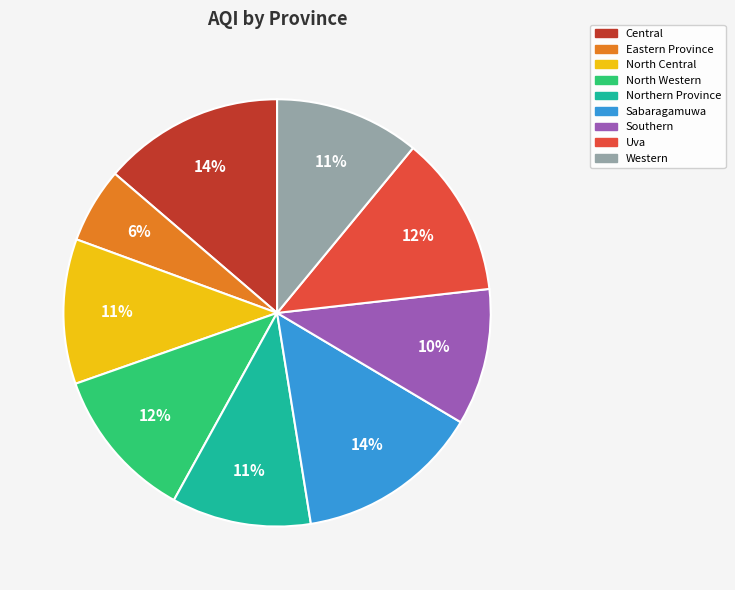

Do Eastern Province and North Western together represent more than half of the pie?

No